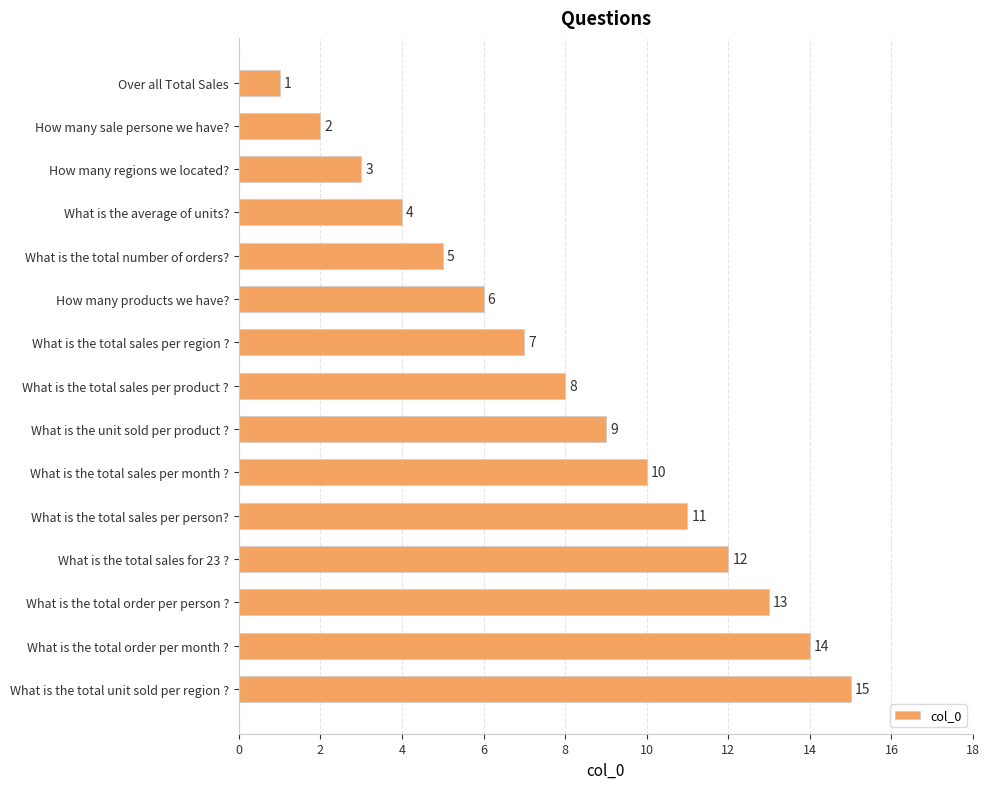

What is the change in value from What is the total sales per product ? to What is the total sales per person??

+3